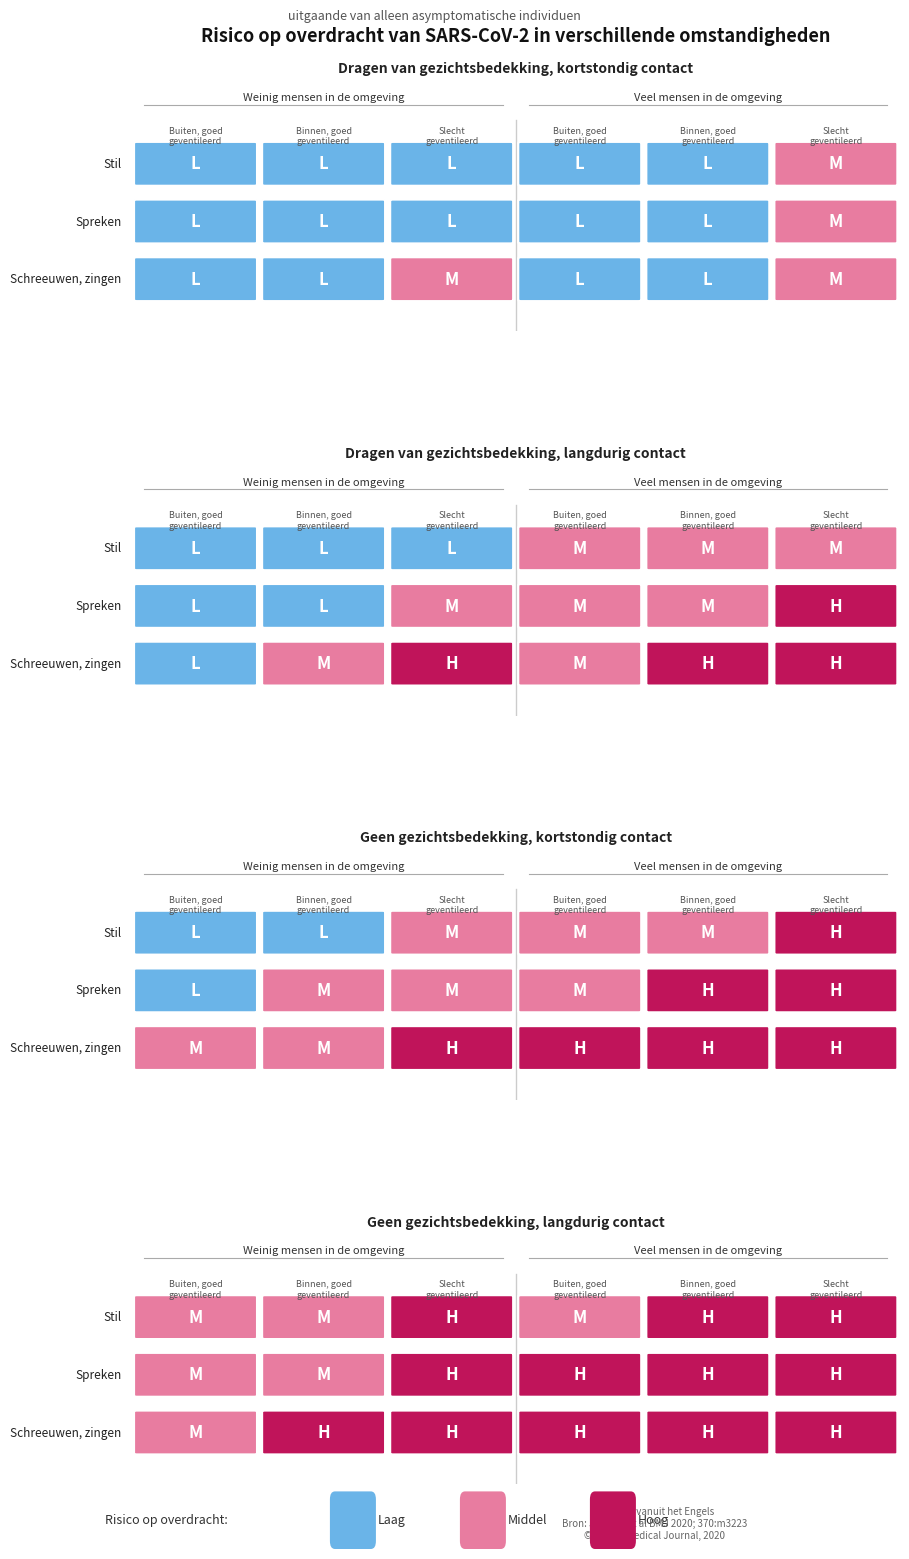

Rank the series at 10 from highest to lowest value.

Stil, Spreken, Schreeuwen, zingen